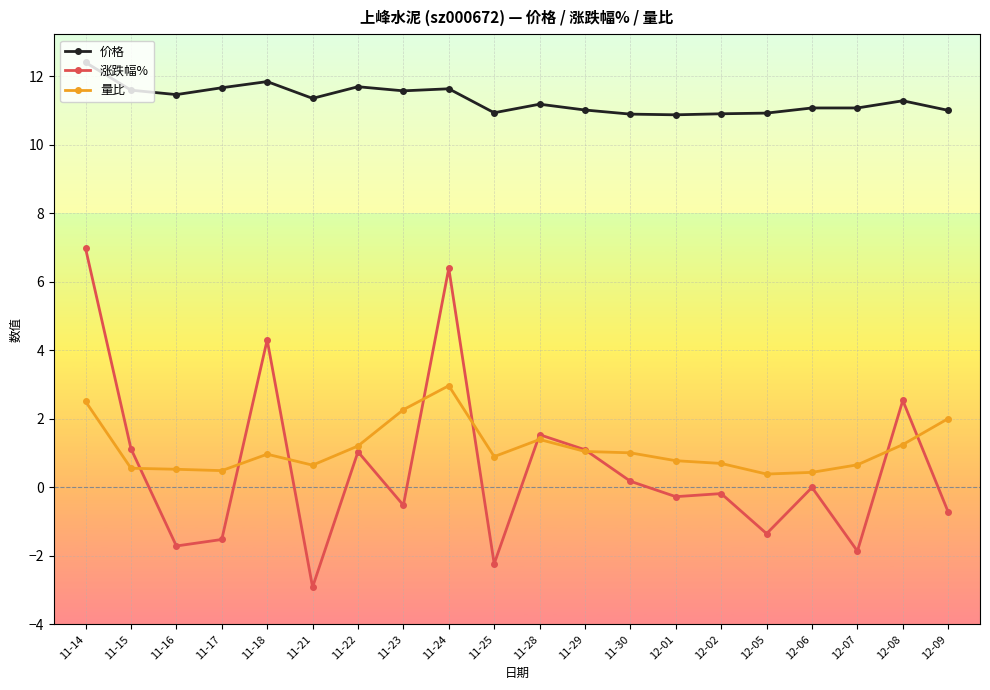

The 价格 series shows 6.3 at 11-25. True or false?

False